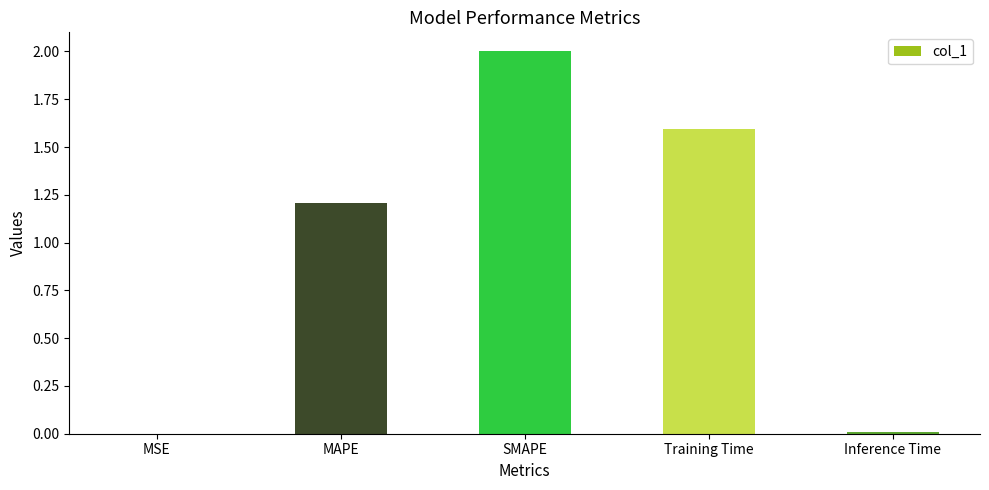

At which label is the value closest to 1?

MAPE